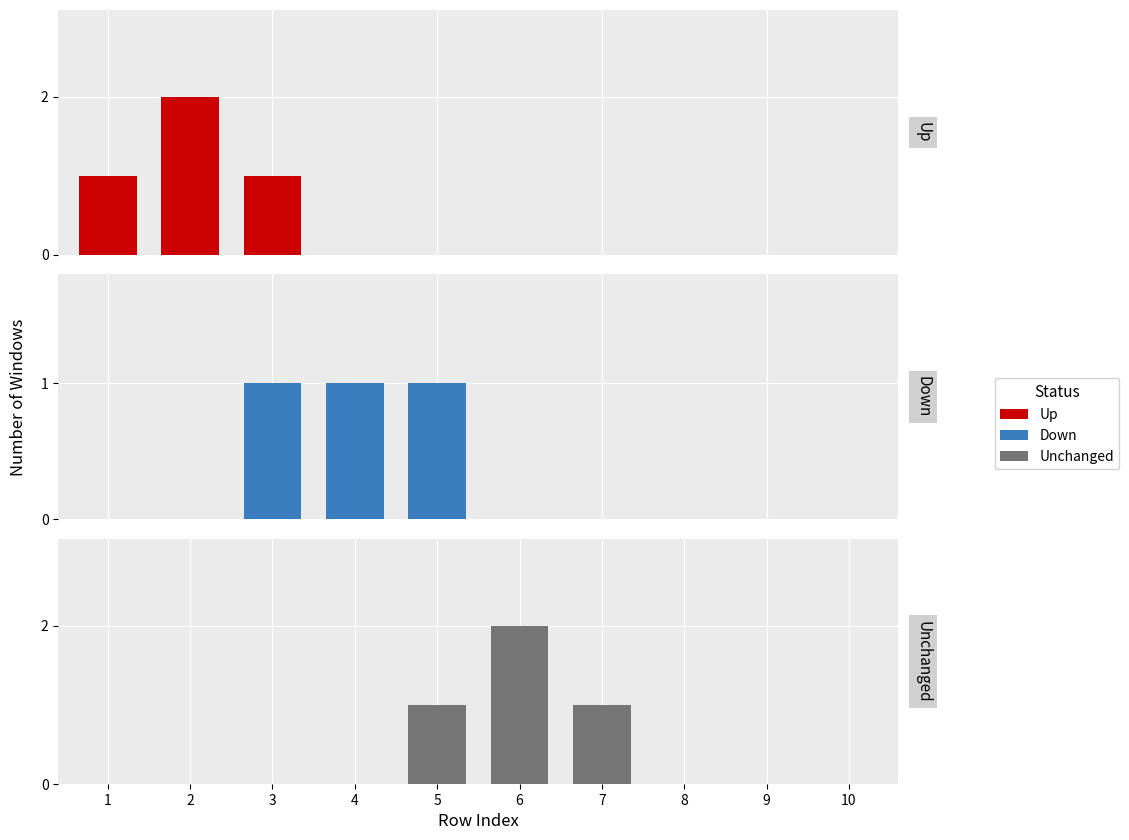

True or false: Up has a value of 1 at 10.

False